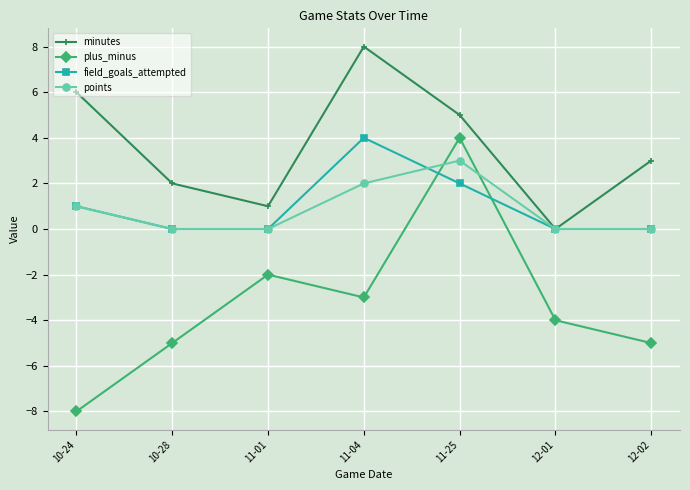

Where do plus_minus and field_goals_attempted first cross each other?

11-04 and 11-25